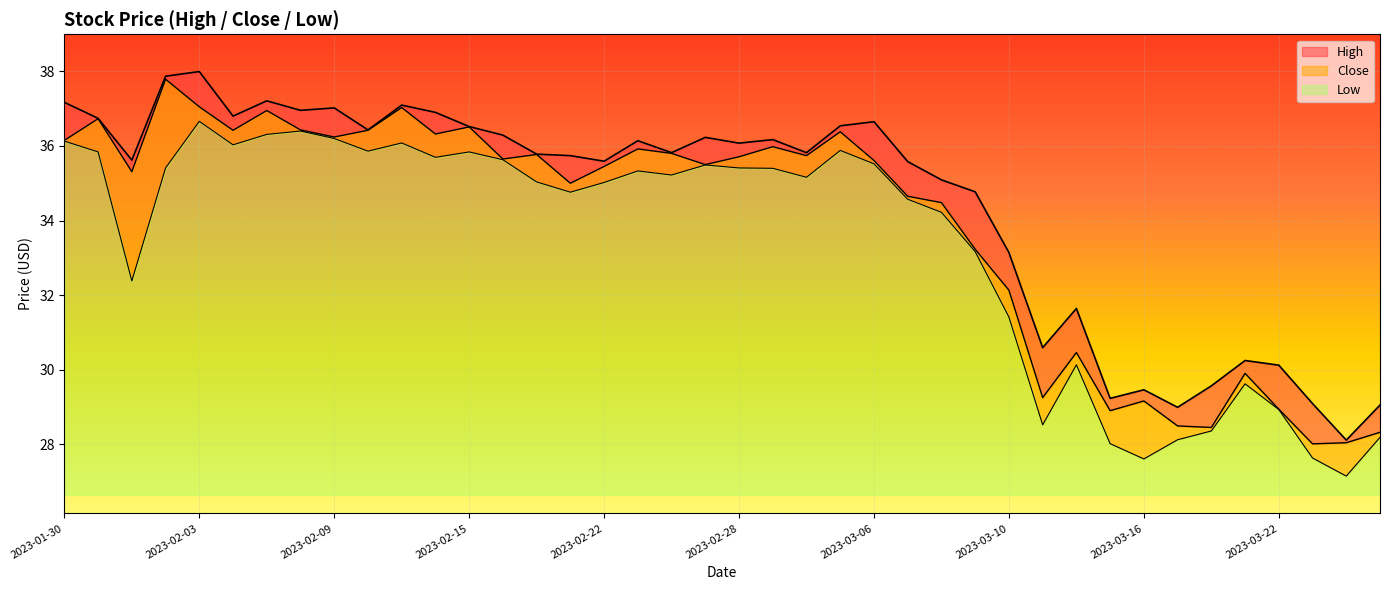

At which label is Close closest to 32?

2023-03-10